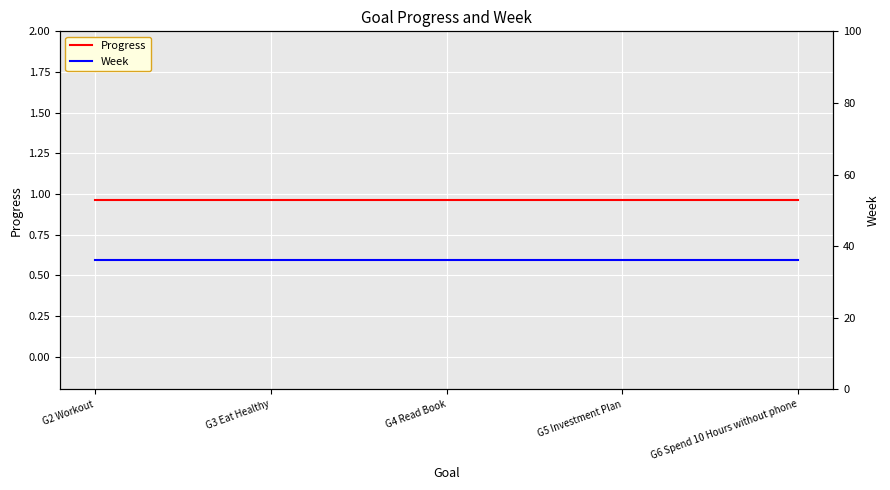

At which label does Progress reach its minimum?

G2 Workout